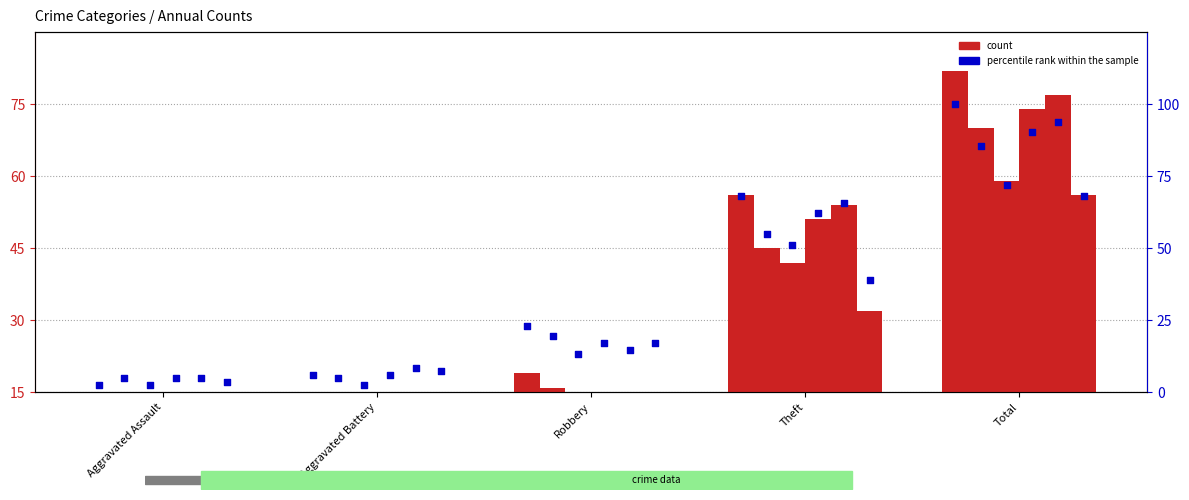

What is the ratio of the value at Theft to the value at Total?

0.7